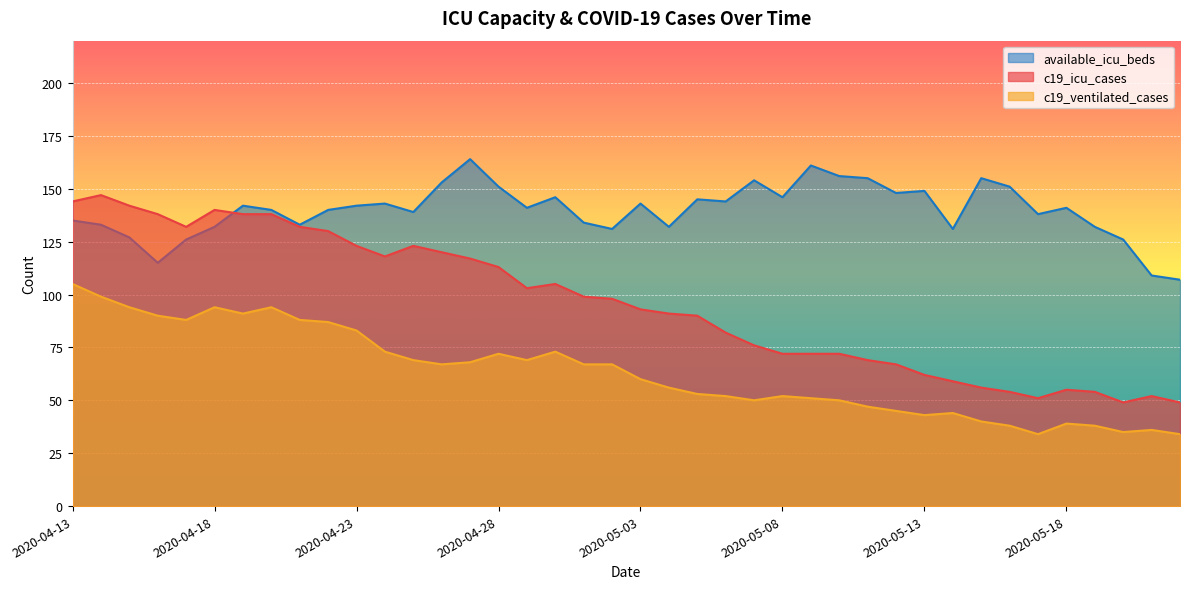

Rank the series at 2020-05-15 from lowest to highest value.

c19_ventilated_cases, c19_icu_cases, available_icu_beds